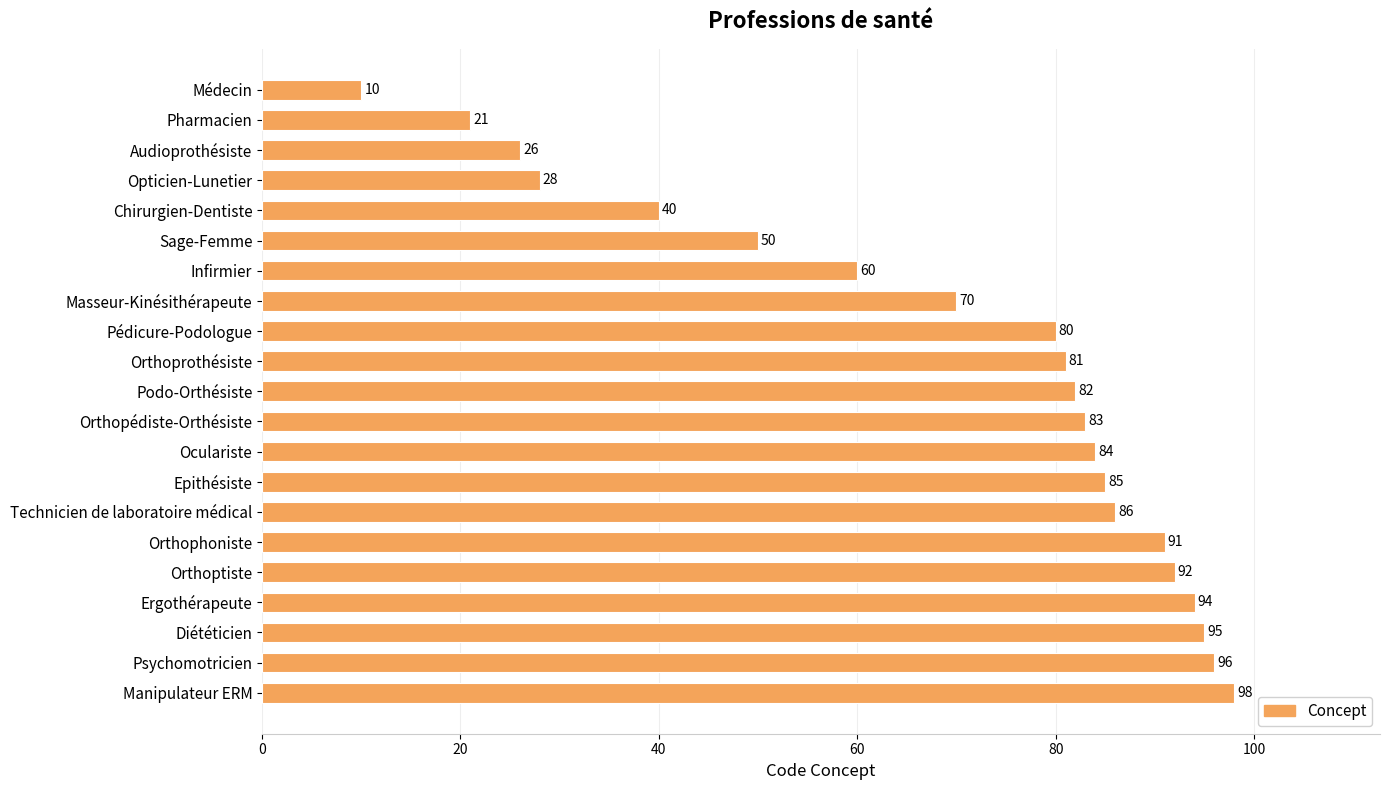

How many bars are there in total?

21